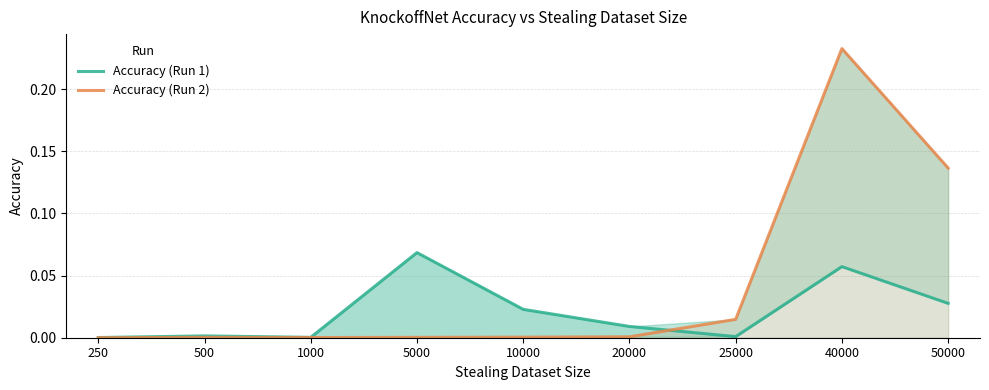

True or false: Accuracy (Run 1) has more than 1 points higher than both neighbors.

True